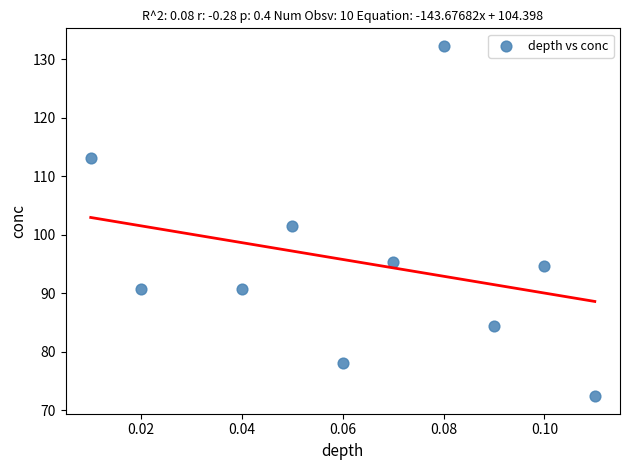

What is the average Y value?

95.3